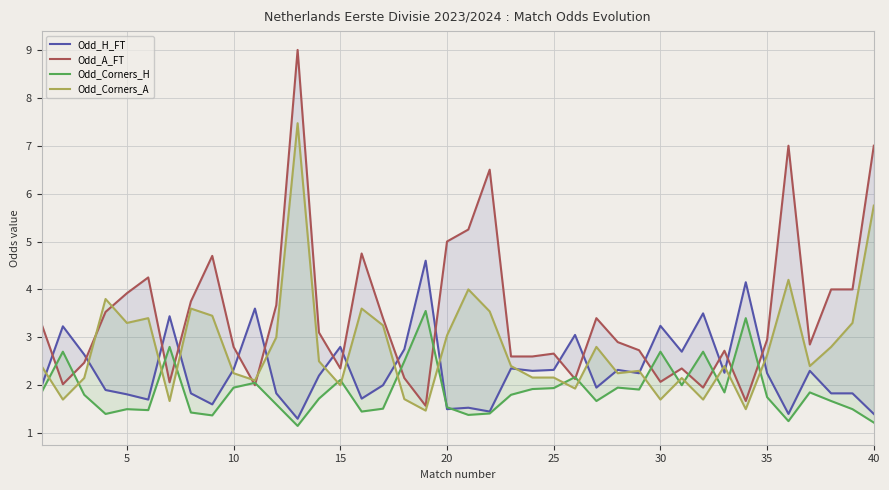

The value of Odd_A_FT at 15 is 1.4. True or false?

False